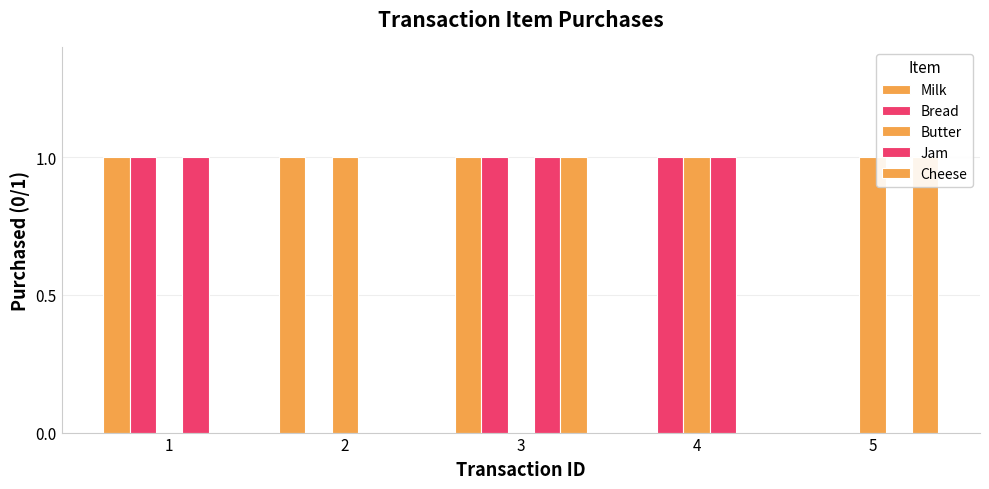

Between 3 and 5, which series saw the biggest shift?

Milk